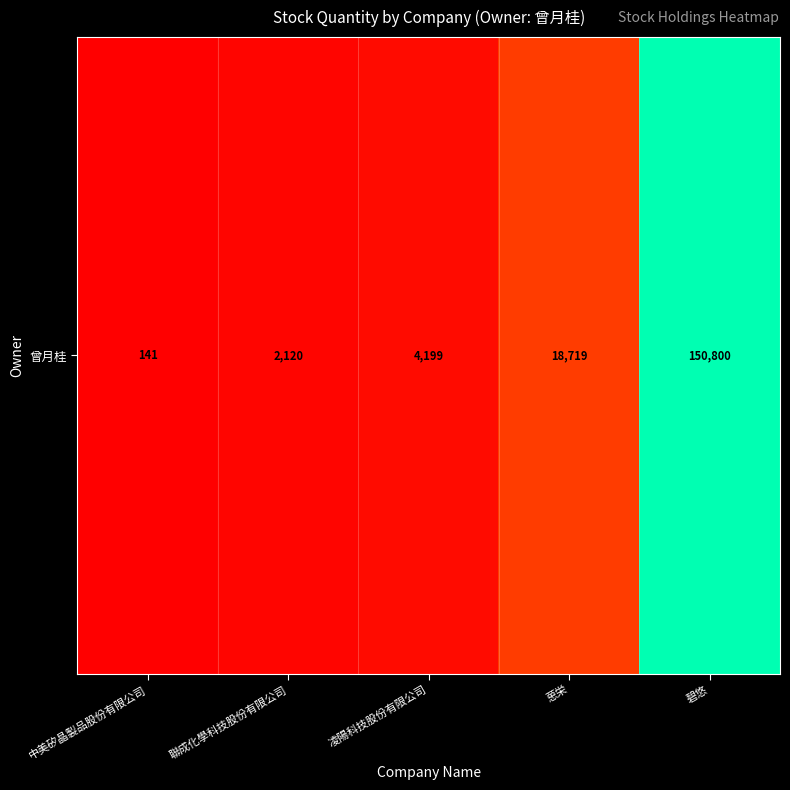

True or false: the data shows 0.0 at 聯成化學科技股份有限公司.

False